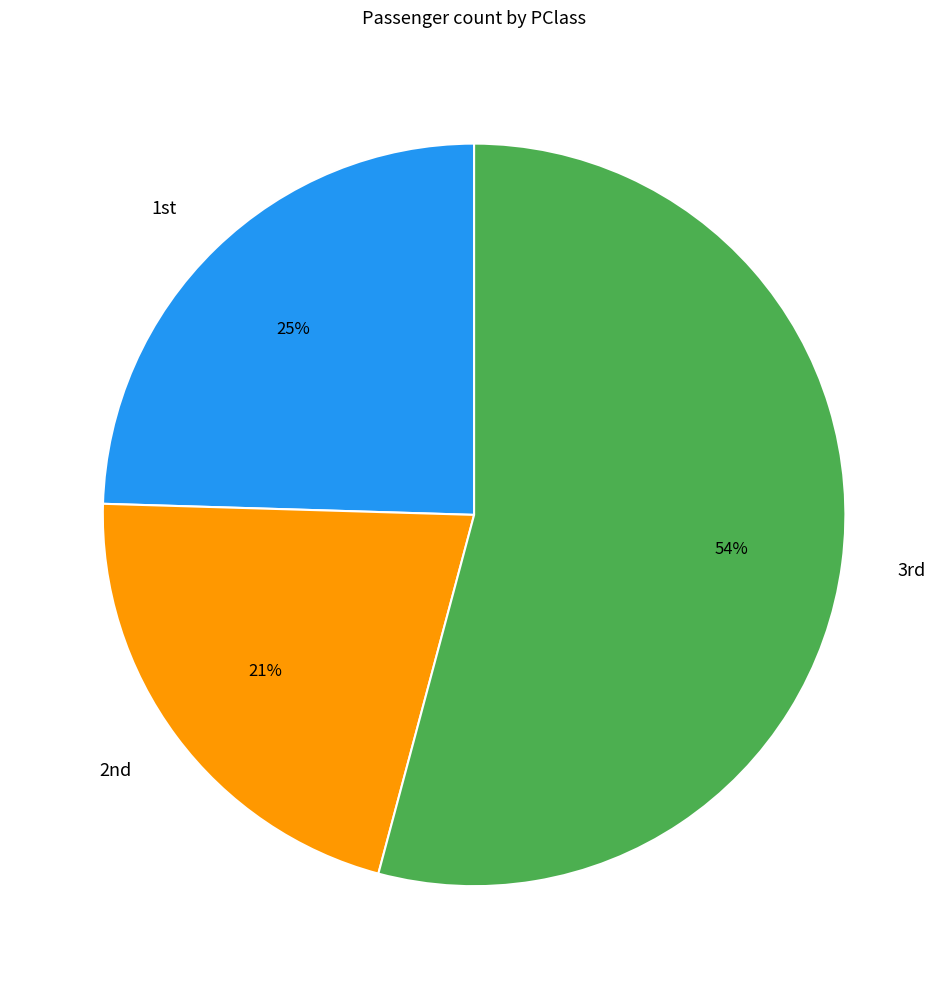

Which slice represents more than half of the pie?

3rd